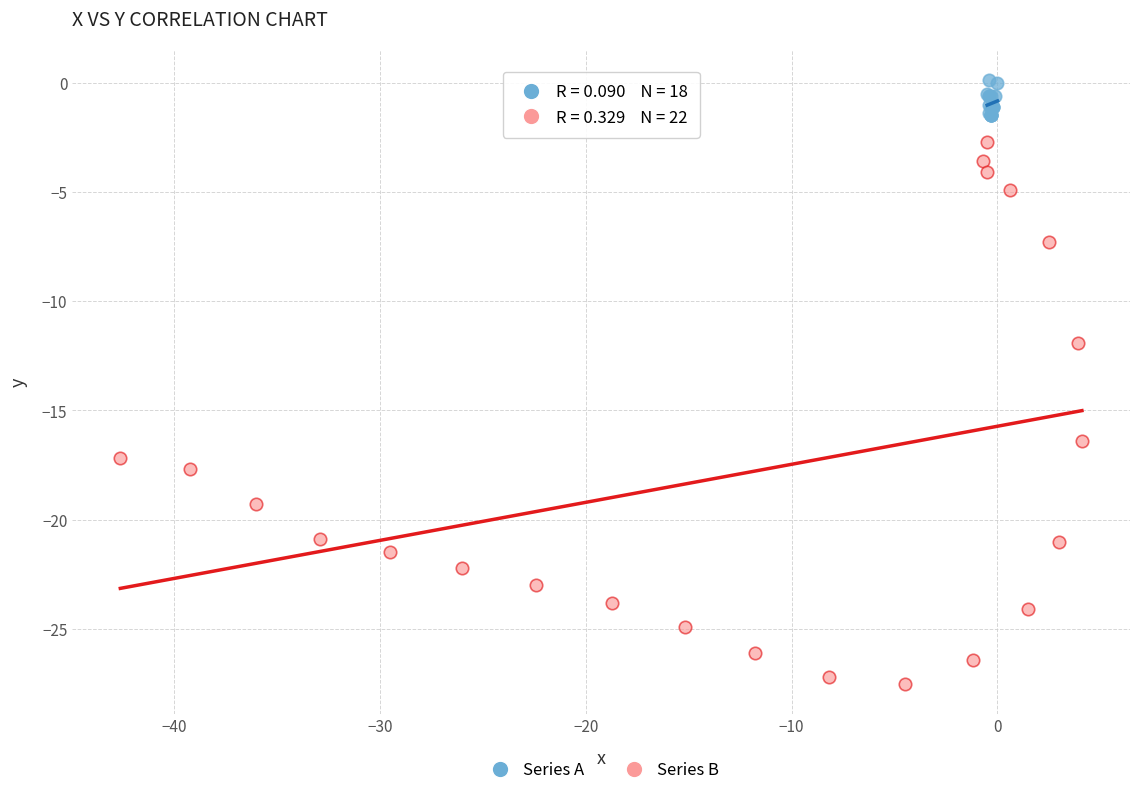

Which series has the largest Y range (max minus min)?

Series B